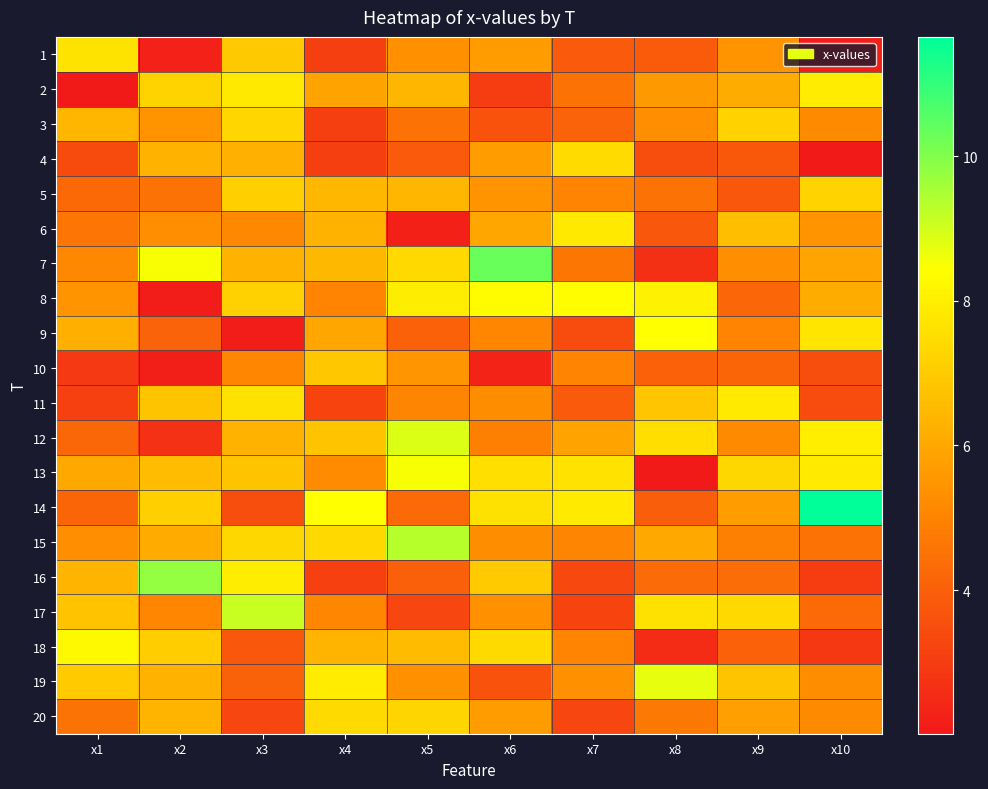

What is the minimum value shown in the chart?

2.0